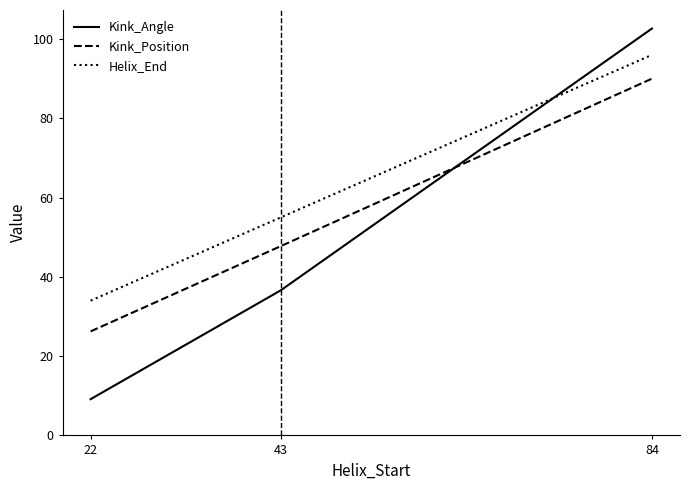

At which label is Helix_End closest to 65?

43